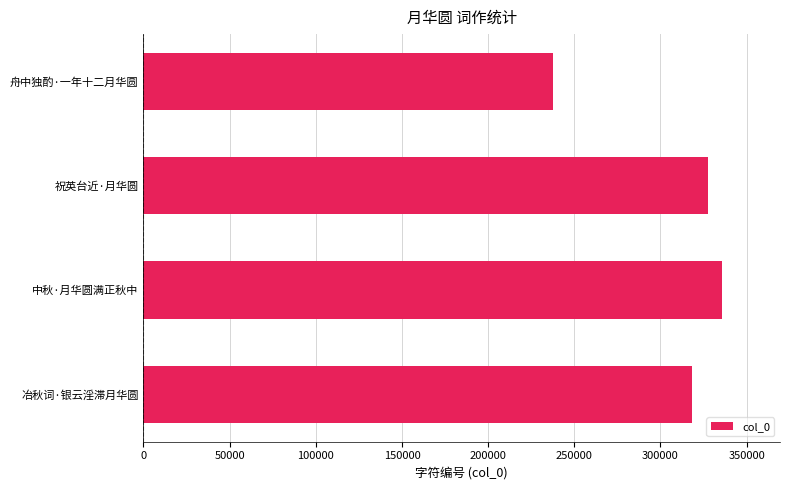

What is the difference between the second highest and minimum values?

90021